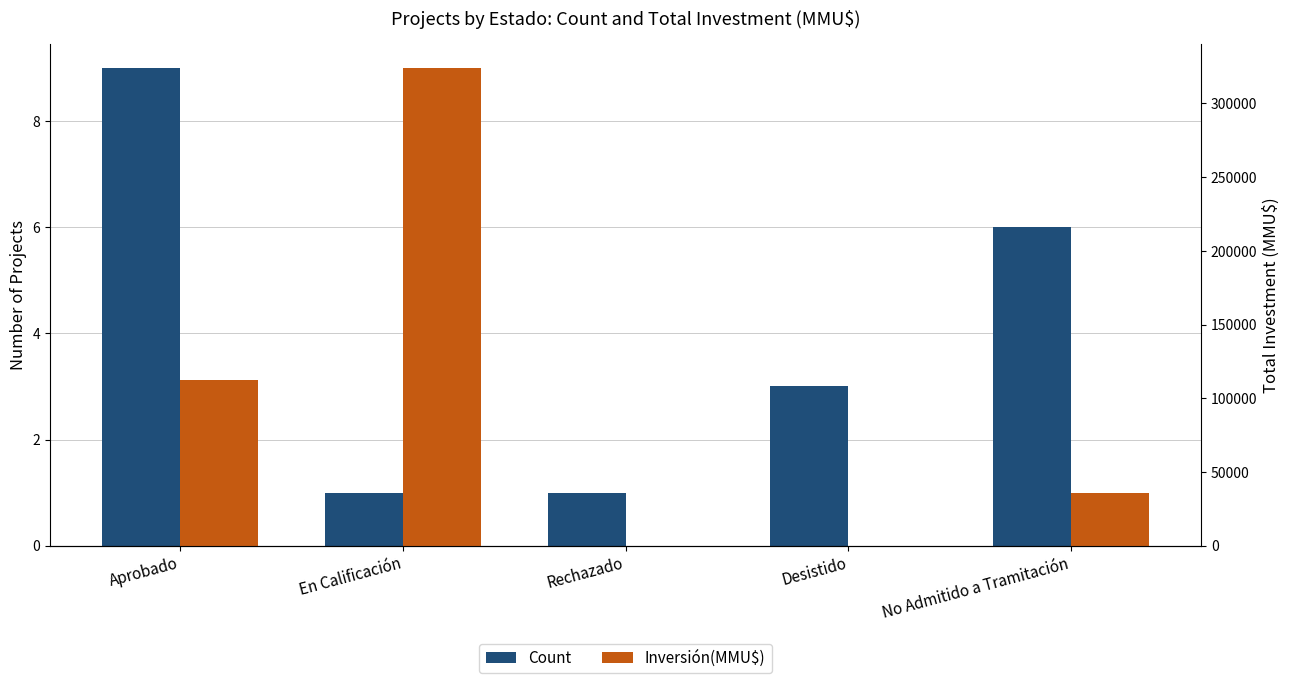

Reading left to right, list all the values displayed in this chart.

Count: 9	1	1	3	6
Inversión(MMU$): 112627	324020	0	40	35650